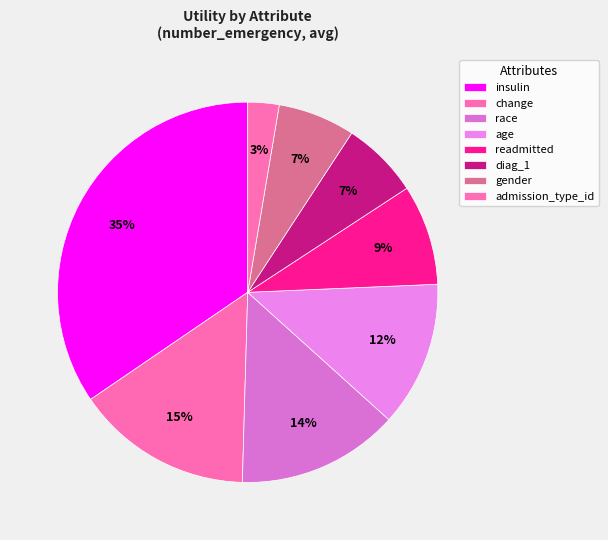

How many segments does this pie chart have?

8